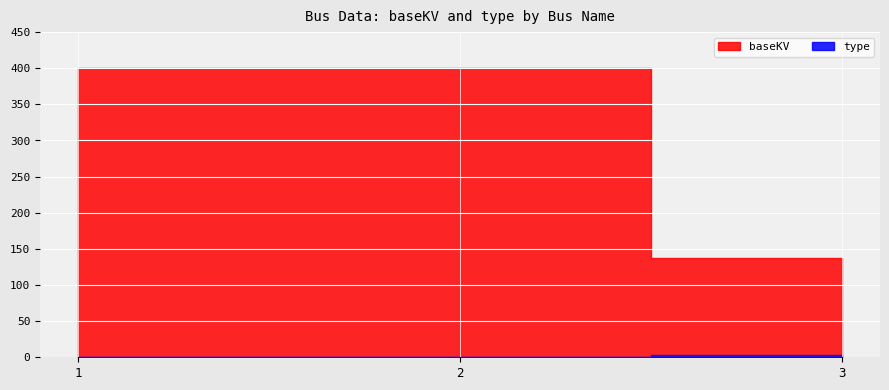

Reading left to right, transcribe all the data shown in this chart.

baseKV: 400	400	138
type: 1	1	3